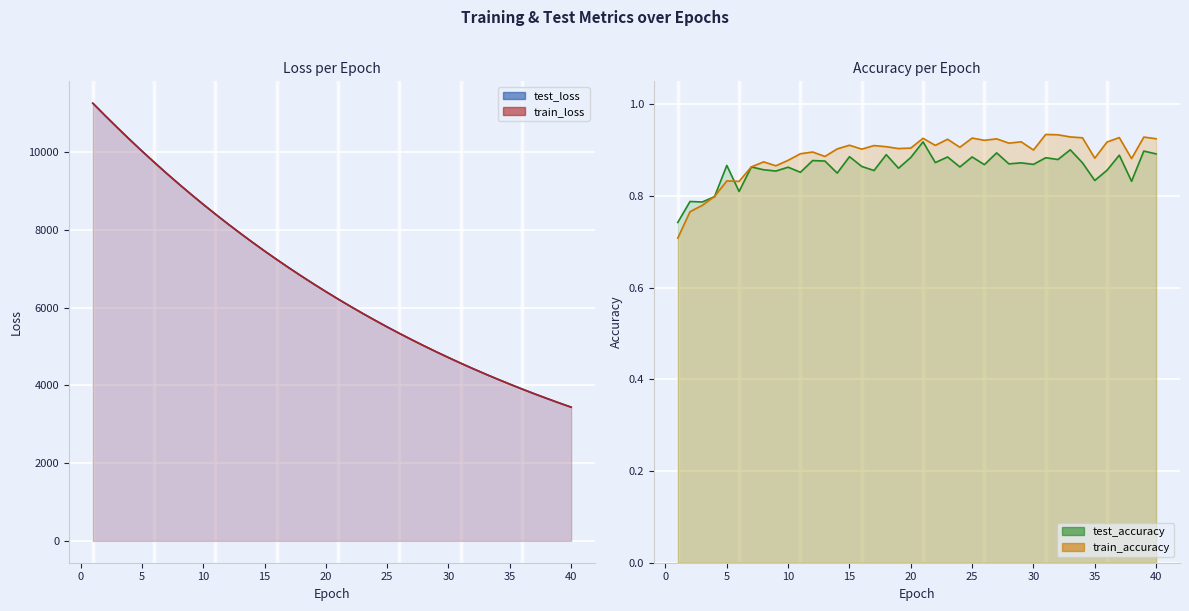

What is the value of the train_loss point at the 40th from the left?

3439.2